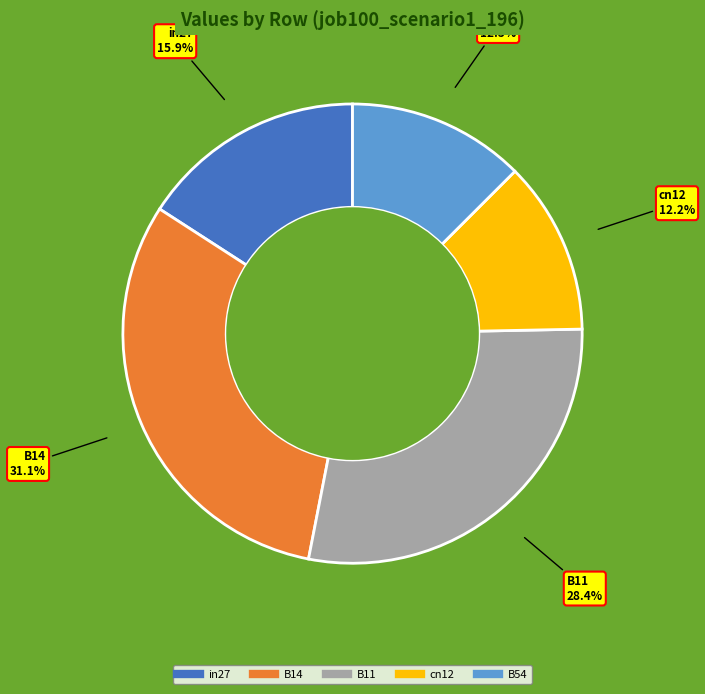

To the nearest percent, what is the combined percentage of B14 and B54?

44%